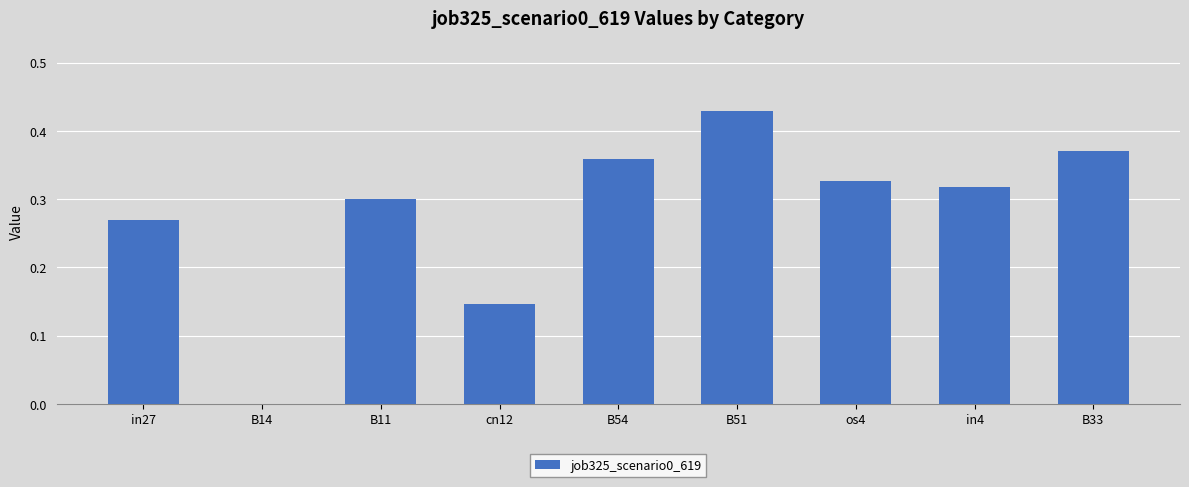

What is the sum of the values at B51 and B11?

0.7